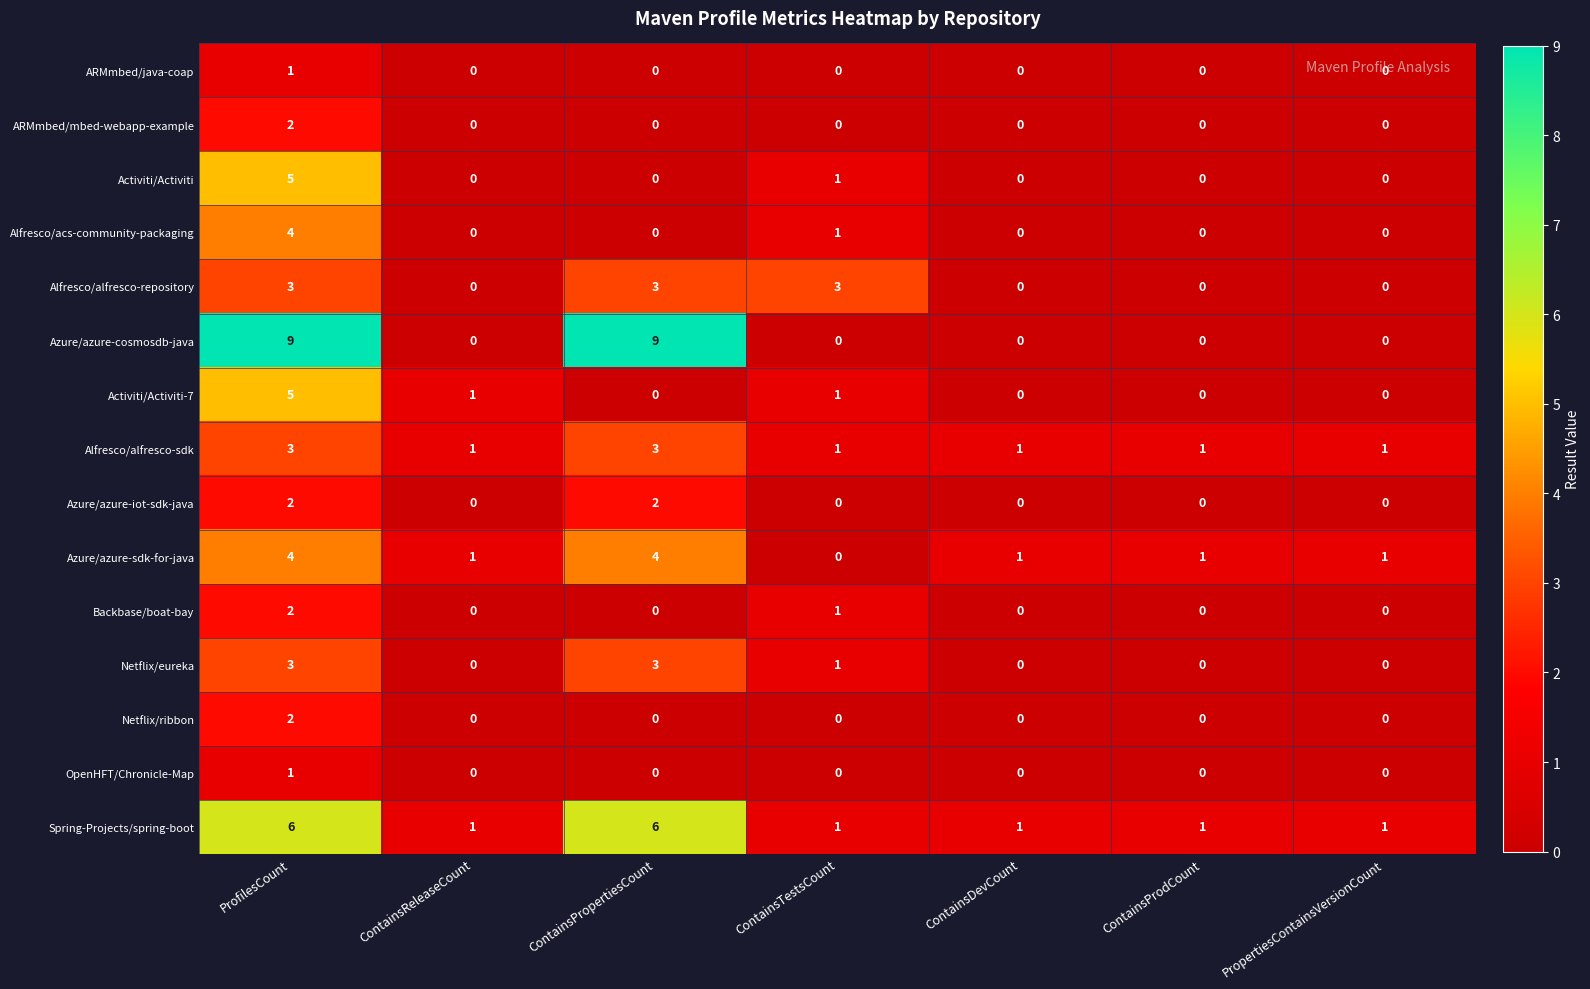

Between ContainsPropertiesCount and ContainsDevCount, which series saw the biggest shift?

Azure/azure-cosmosdb-java